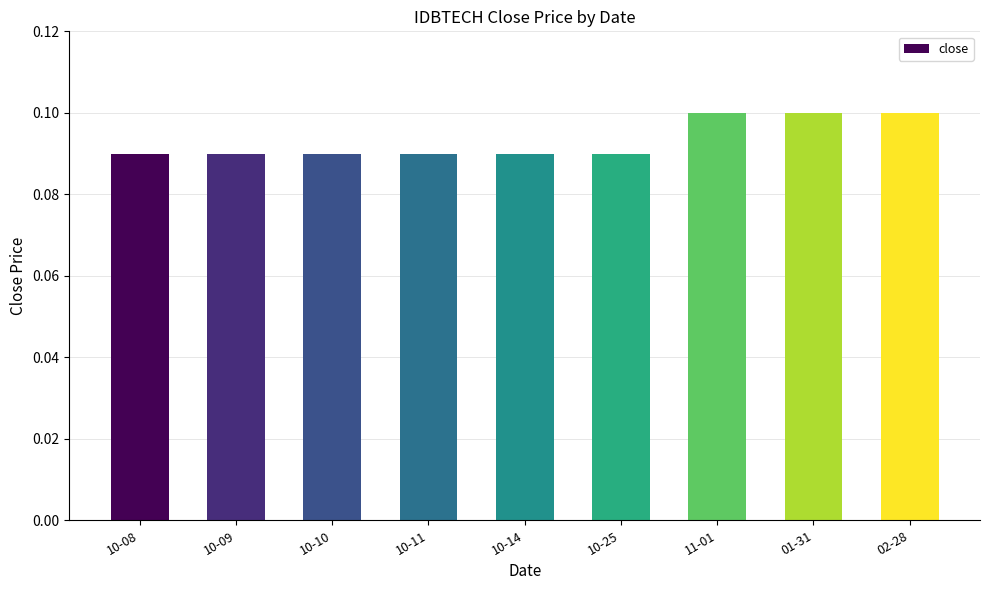

Count the values in the range 0 to 1.

9